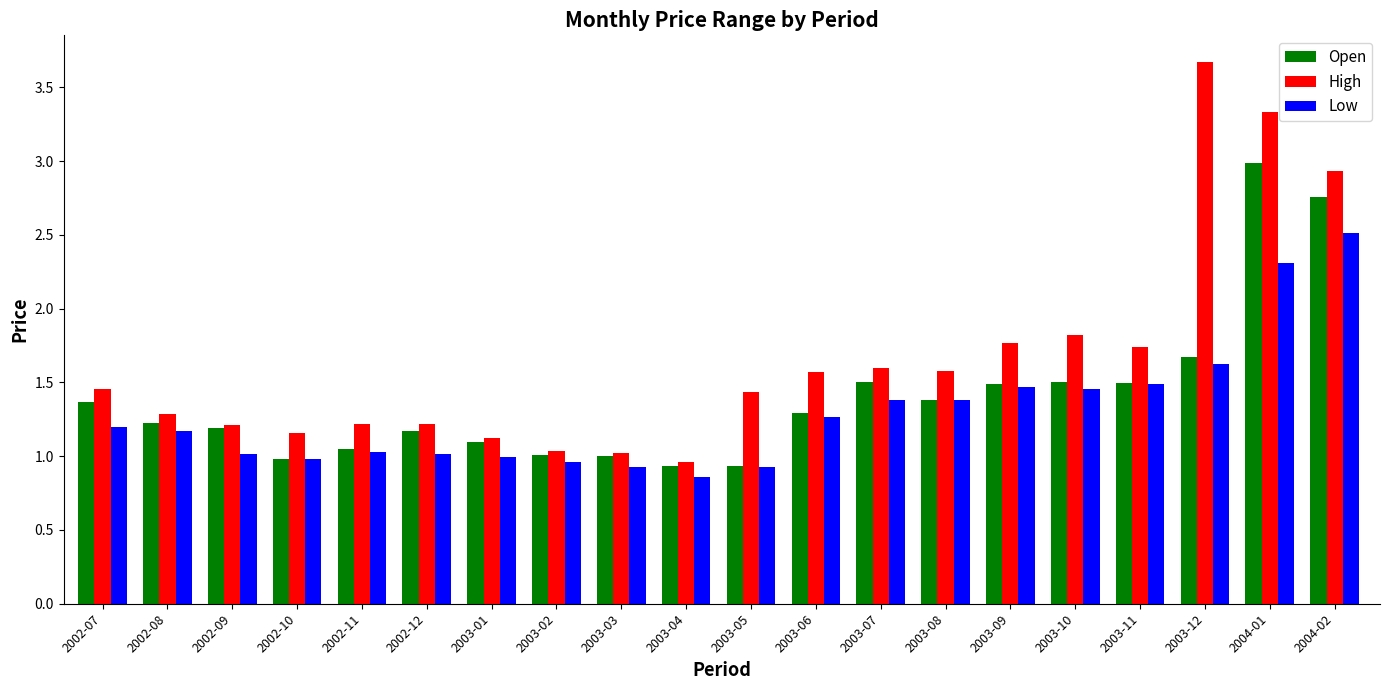

Which category has the highest value across all series?

2003-12